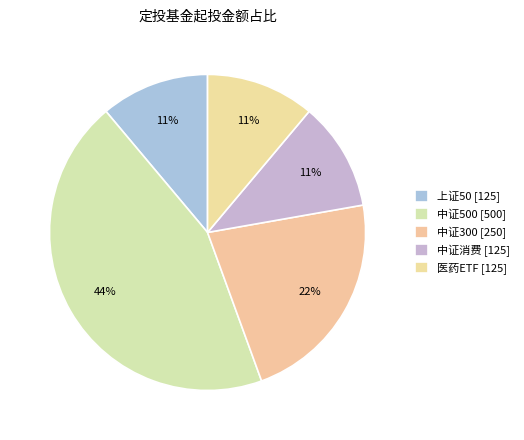

What is the total percentage of 中证消费 and 中证500?

55.6%